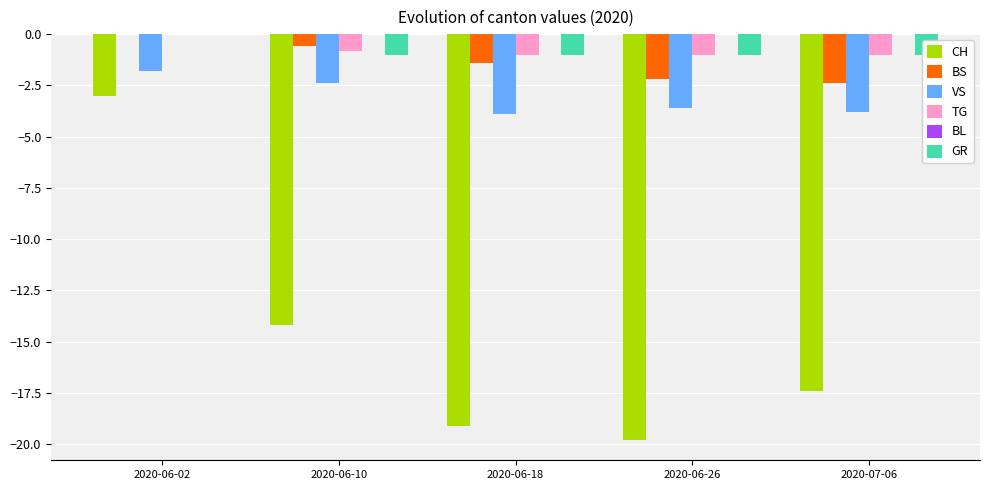

What is the spread (max minus min) of values at 2020-06-18?

19.1